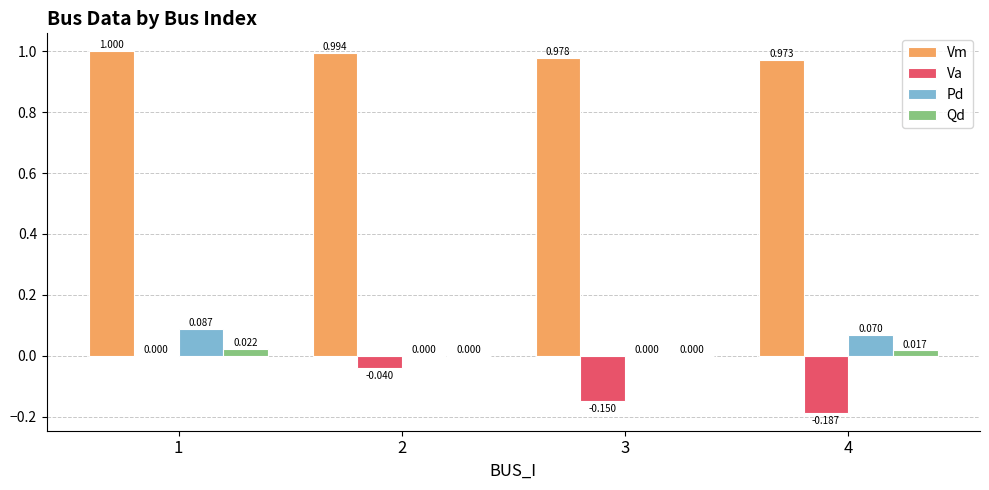

The Pd series shows 0.0 at 4. True or false?

False